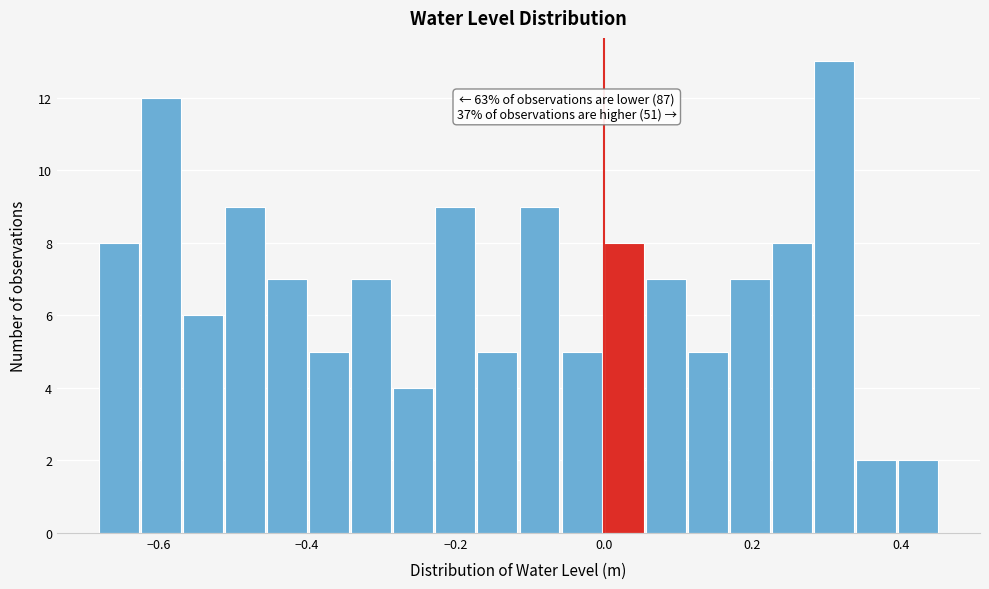

Read against the x-axis, roughly where is the centre of the tallest bar?

0.30